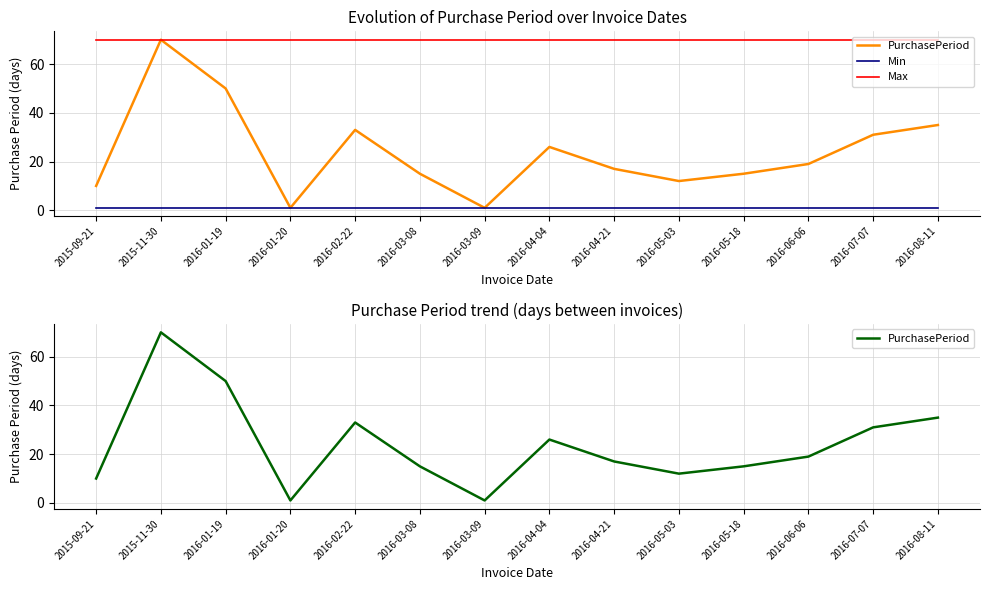

What is the total value across all series at 2016-01-19?

121